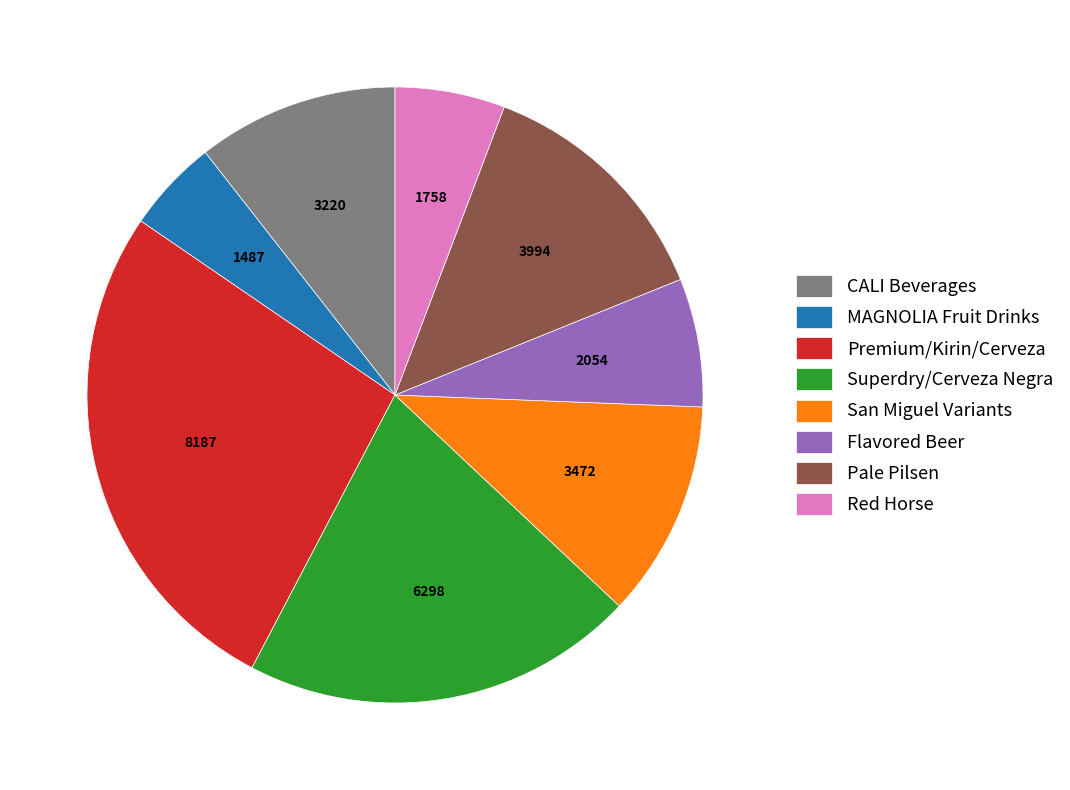

The Red Horse slice represents 6% of the pie. True or false?

True